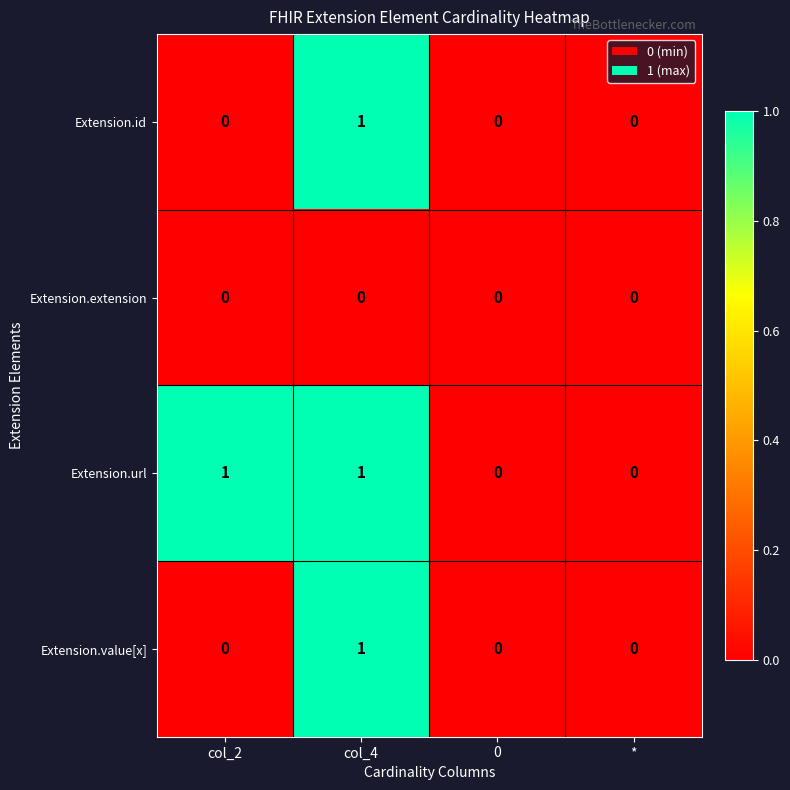

Reading left to right, transcribe all the data shown in this chart.

Extension.id: 0	1	0	0
Extension.extension: 0	0	0	0
Extension.url: 1	1	0	0
Extension.value[x]: 0	1	0	0